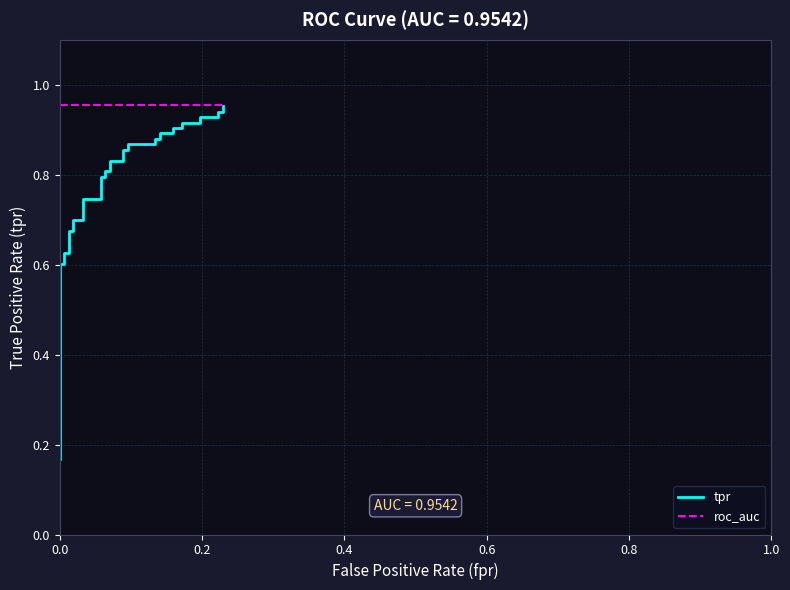

List the series in order of their peak value, highest first.

roc_auc, tpr